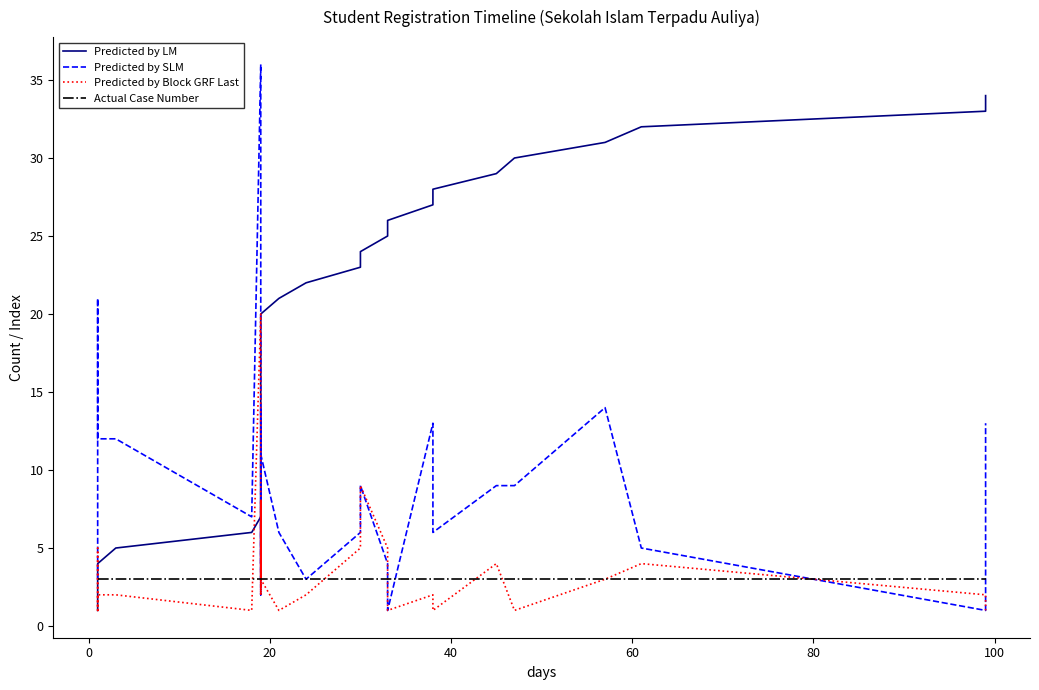

How many times do Predicted by Block GRF Last and Predicted by SLM cross each other?

7